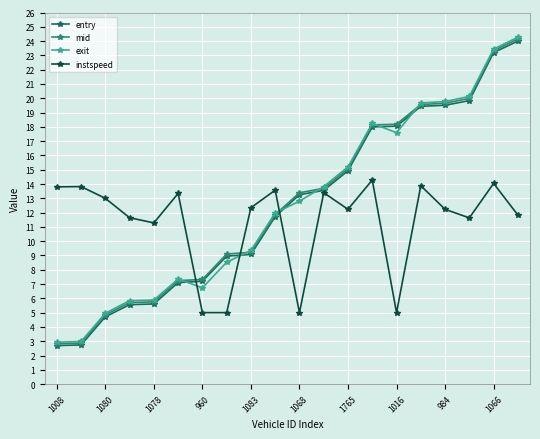

What is the minimum value shown in the chart?

2.7